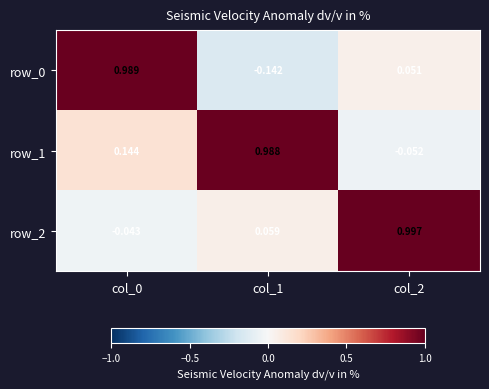

Is the value of row_1 at col_0 greater than the value of row_0 at col_2?

Yes